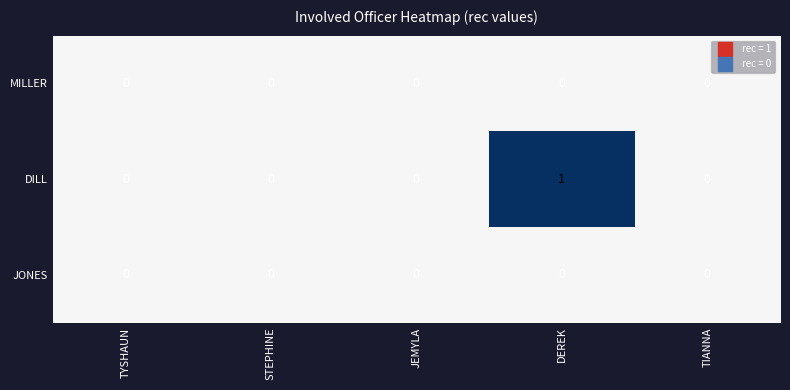

Between JEMYLA and DEREK, which series saw the biggest shift?

DILL